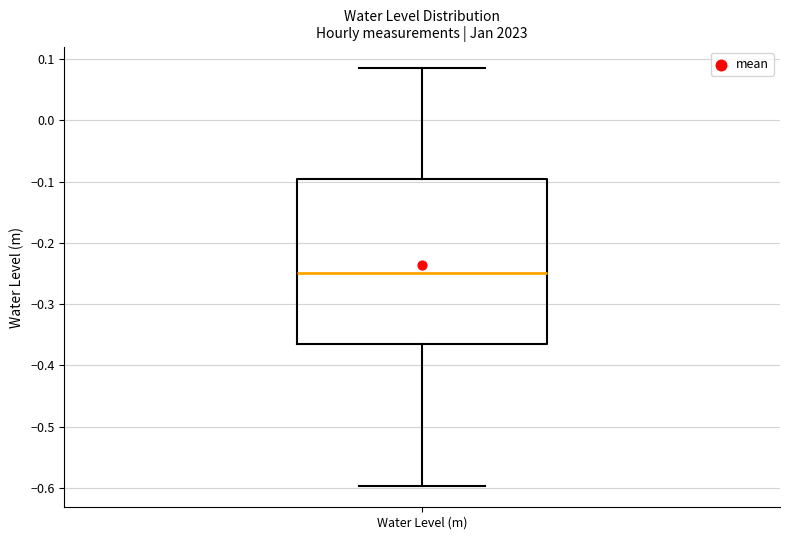

Read this box plot against the y-axis: the position of the median line, the range covered by the box, and the ends of both whiskers. The values are not printed on the chart, so give them approximately, as read against the axis.

median -0.25, box -0.36 to -0.10, whiskers -0.60 to 0.09